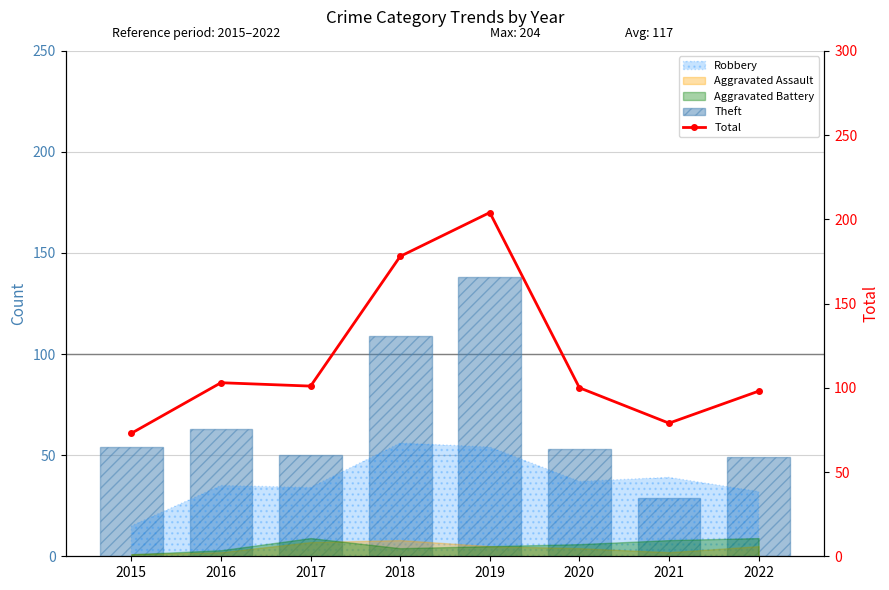

Which series changed the most between 2016 and 2017?

Theft